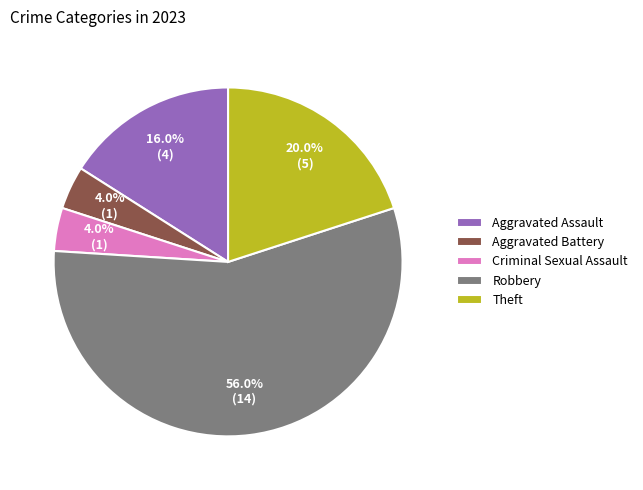

Which category has the biggest portion of the pie?

Robbery